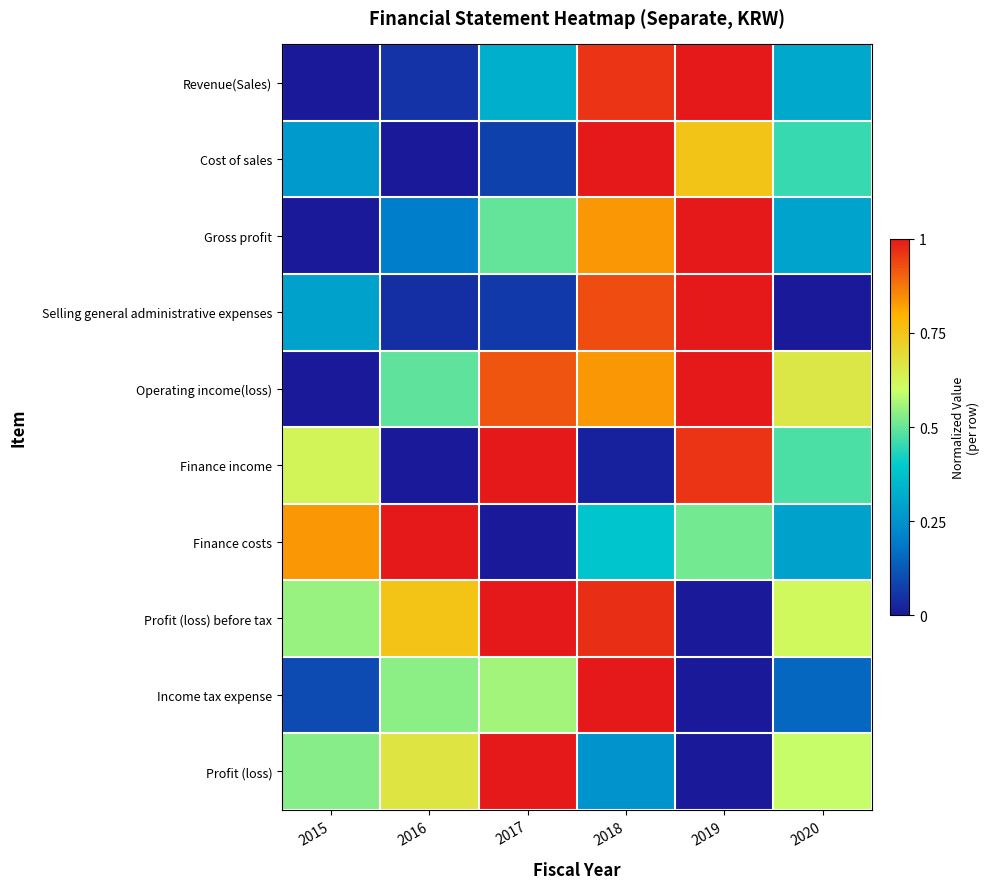

Reading left to right, extract all data points from this chart.

Revenue(Sales): 2015=0.0	2016=0.1	2017=0.3	2018=1.0	2019=1.0	2020=0.3
Cost of sales: 2015=0.3	2016=0.0	2017=0.1	2018=1.0	2019=0.8	2020=0.5
Gross profit: 2015=0.0	2016=0.2	2017=0.5	2018=0.8	2019=1.0	2020=0.3
Selling general administrative expenses: 2015=0.3	2016=0.0	2017=0.1	2018=0.9	2019=1.0	2020=0.0
Operating income(loss): 2015=0.0	2016=0.5	2017=0.9	2018=0.8	2019=1.0	2020=0.7
Finance income: 2015=0.6	2016=0.0	2017=1.0	2018=0.0	2019=1.0	2020=0.5
Finance costs: 2015=0.8	2016=1.0	2017=0.0	2018=0.4	2019=0.5	2020=0.3
Profit (loss) before tax: 2015=0.5	2016=0.8	2017=1.0	2018=1.0	2019=0.0	2020=0.6
Income tax expense: 2015=0.1	2016=0.5	2017=0.6	2018=1.0	2019=0.0	2020=0.2
Profit (loss): 2015=0.5	2016=0.7	2017=1.0	2018=0.3	2019=0.0	2020=0.6